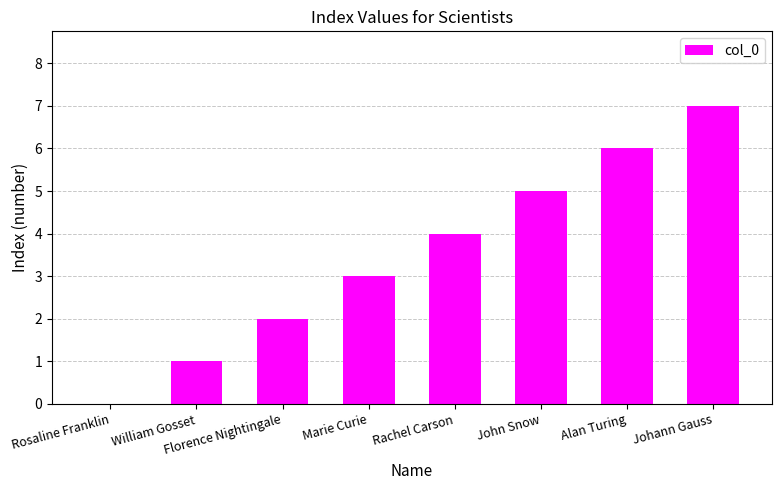

Reading left to right, extract all data points from this chart.

0	1	2	3	4	5	6	7